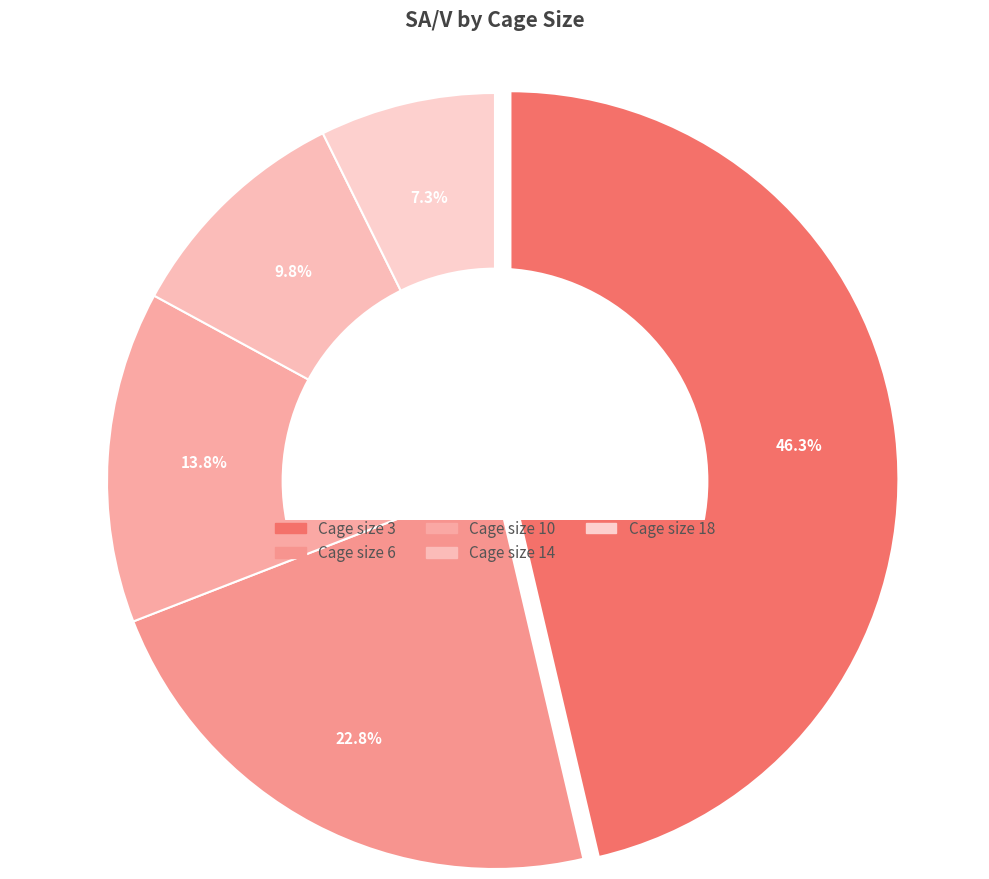

The 10 slice represents 14% of the pie. True or false?

True